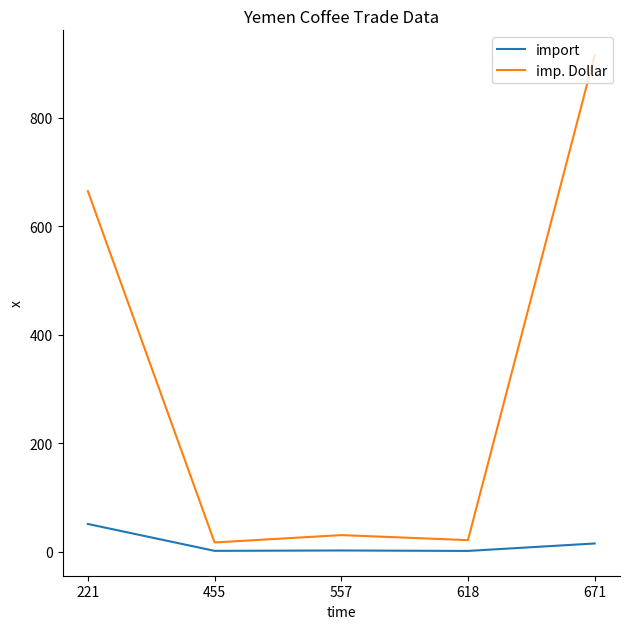

How many values in the import series exceed 2?

3